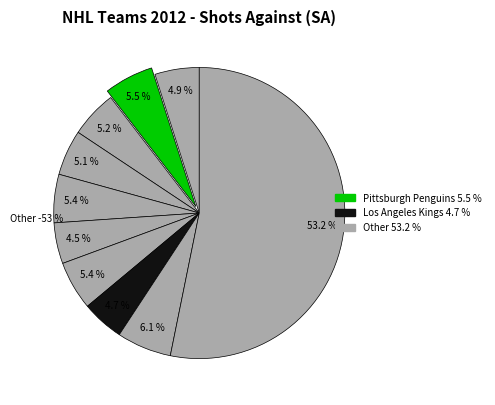

Count the number of slices in the pie.

10